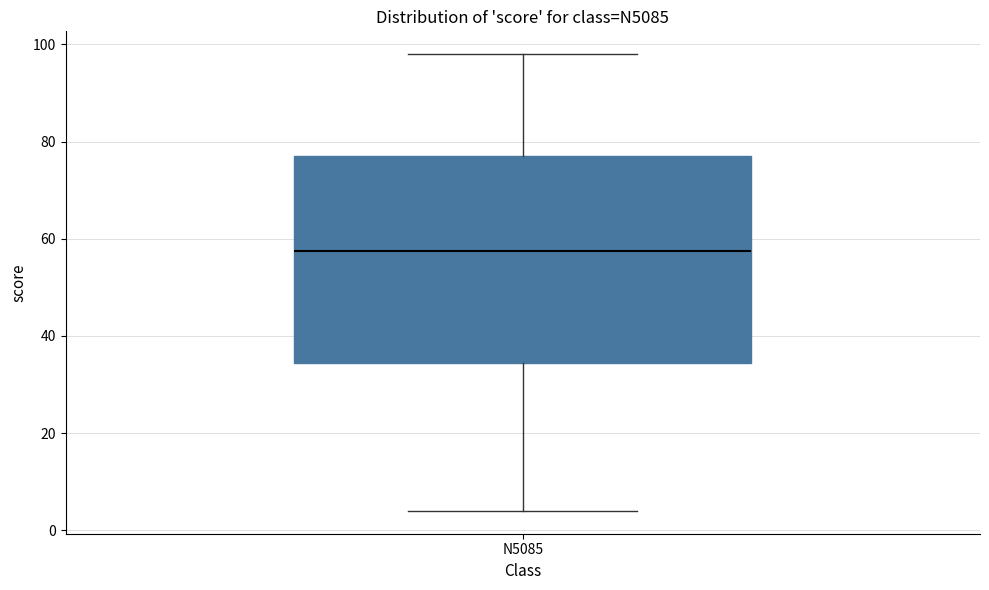

Read this box plot against the y-axis: the position of the median line, the range covered by the box, and the ends of both whiskers. The values are not printed on the chart, so give them approximately, as read against the axis.

median 58, box 34 to 78, whiskers 4 to 98